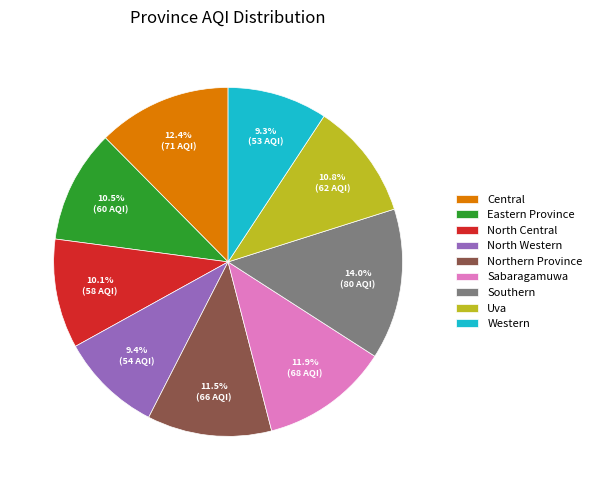

Is there any slice that represents more than half of the pie?

No